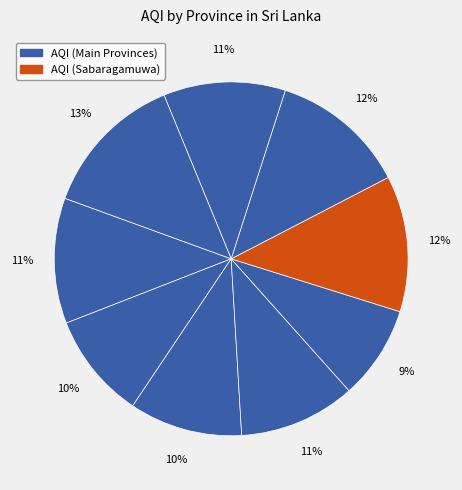

Rank the categories by value from highest to lowest.

Western, Sabaragamuwa, Southern, Central, Uva, North Western, North Central, Eastern Province, Northern Province